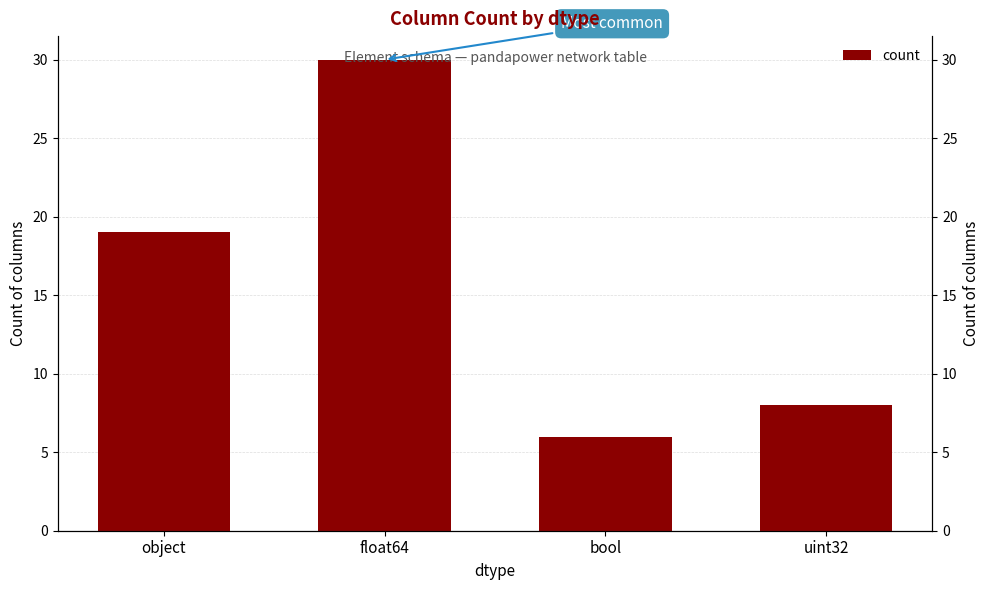

What is the sum of the values at float64 and object?

49